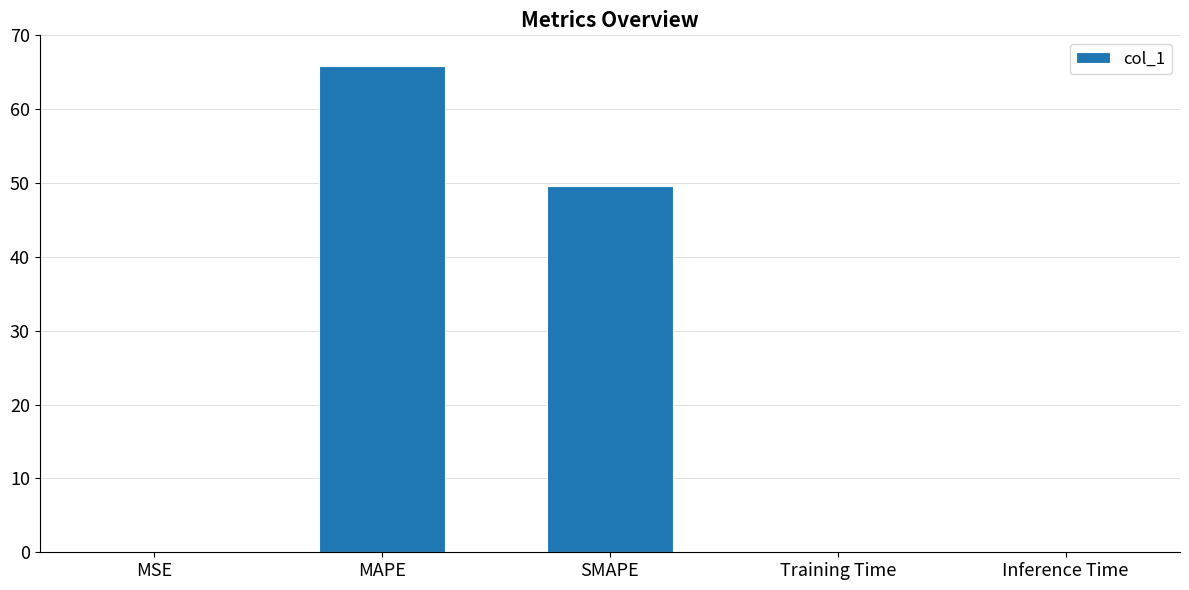

The chart shows a value of 65.9 at MAPE. True or false?

True